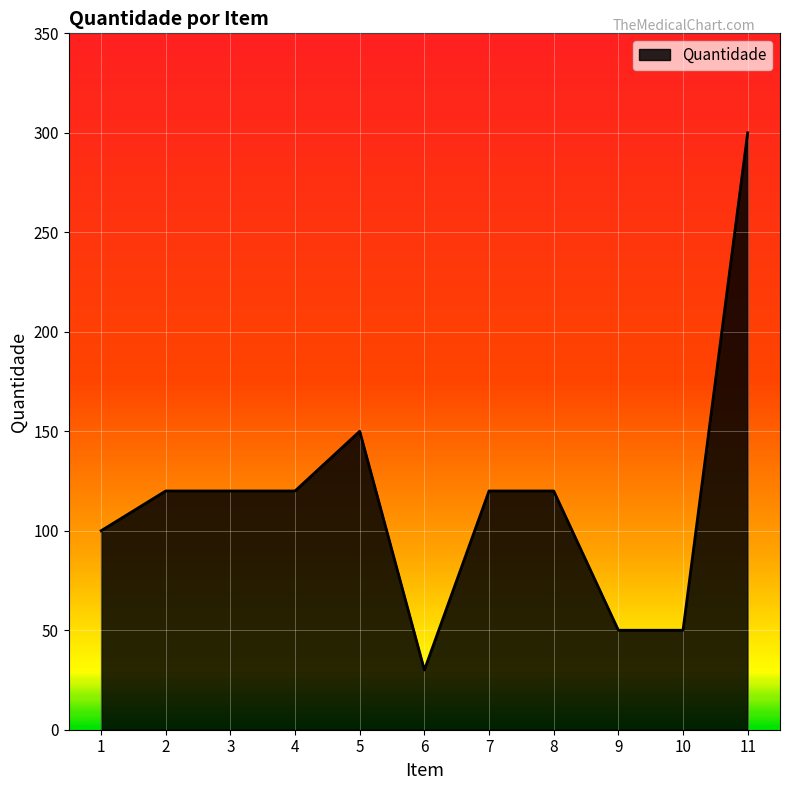

The chart shows a value of 120 at 7. True or false?

True